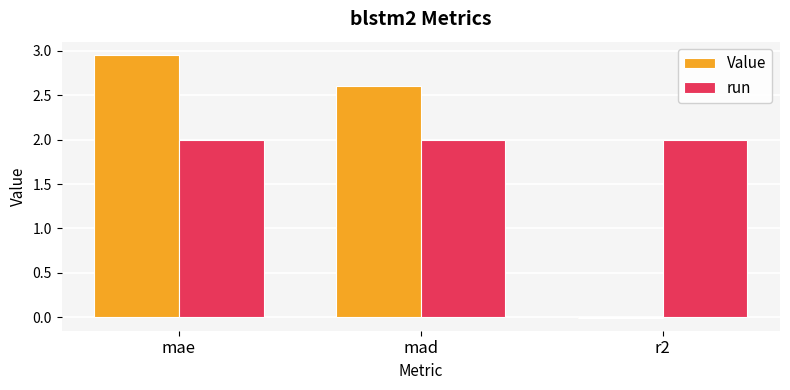

Does the chart contain stacked bars?

No